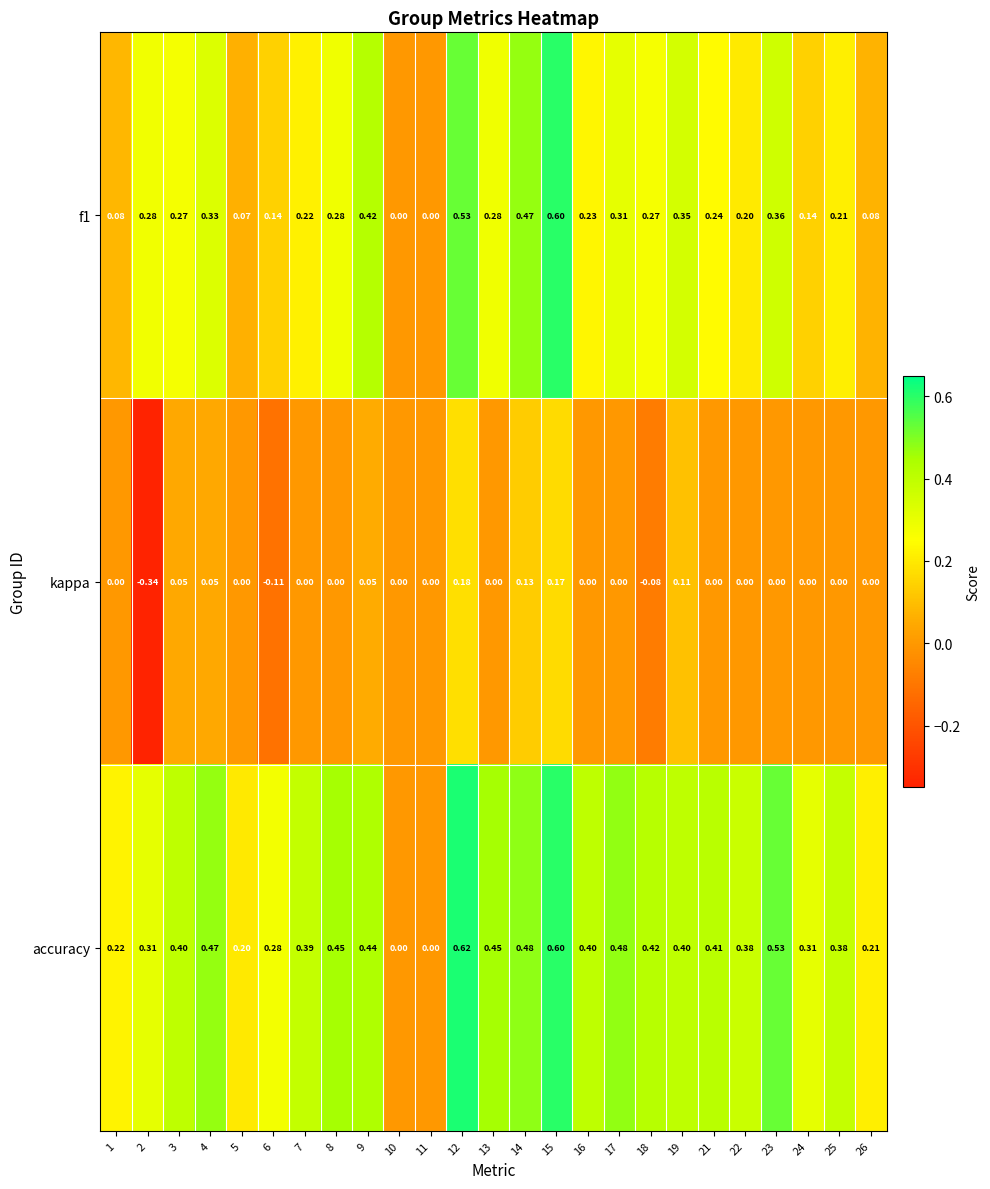

List the series in order of their peak value, lowest first.

kappa, f1, accuracy